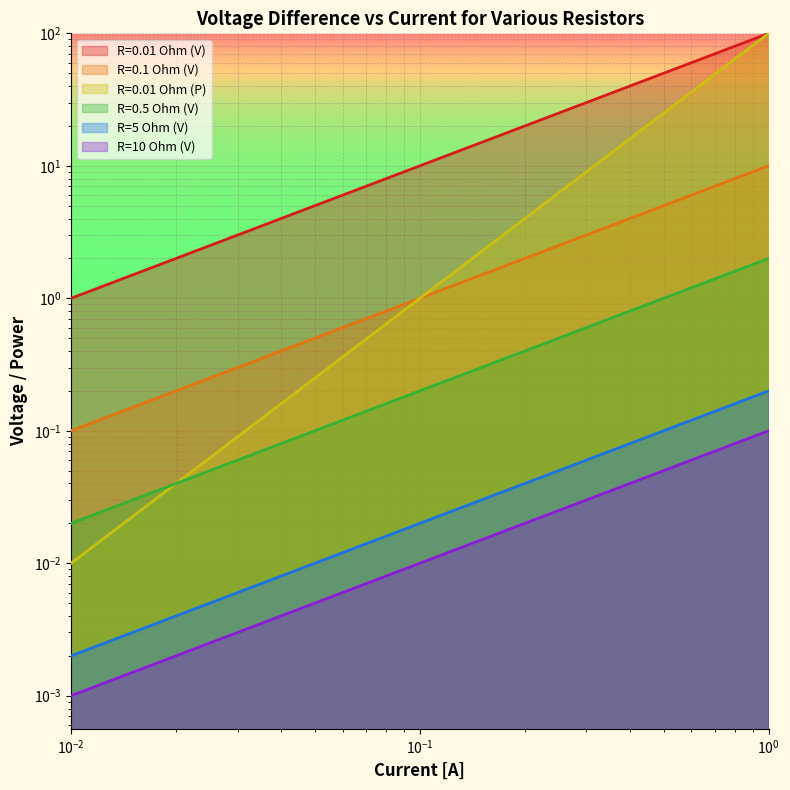

At which category does the chart reach its minimum across all series?

0.01